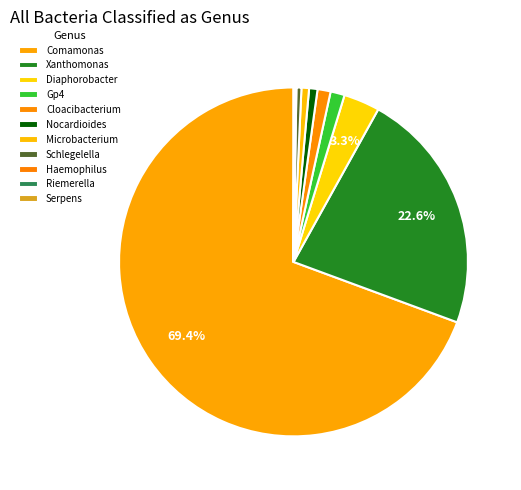

Which slice is the largest?

Comamonas